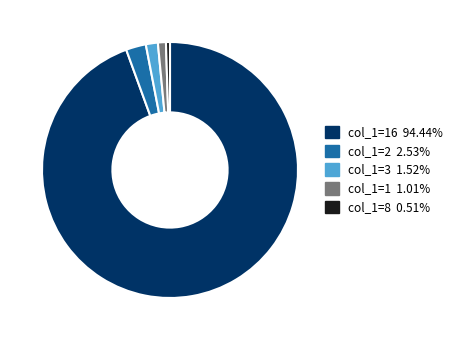

Approximately how many times larger is the value at col_1=3 1.52% compared to col_1=1 1.01%?

1.5